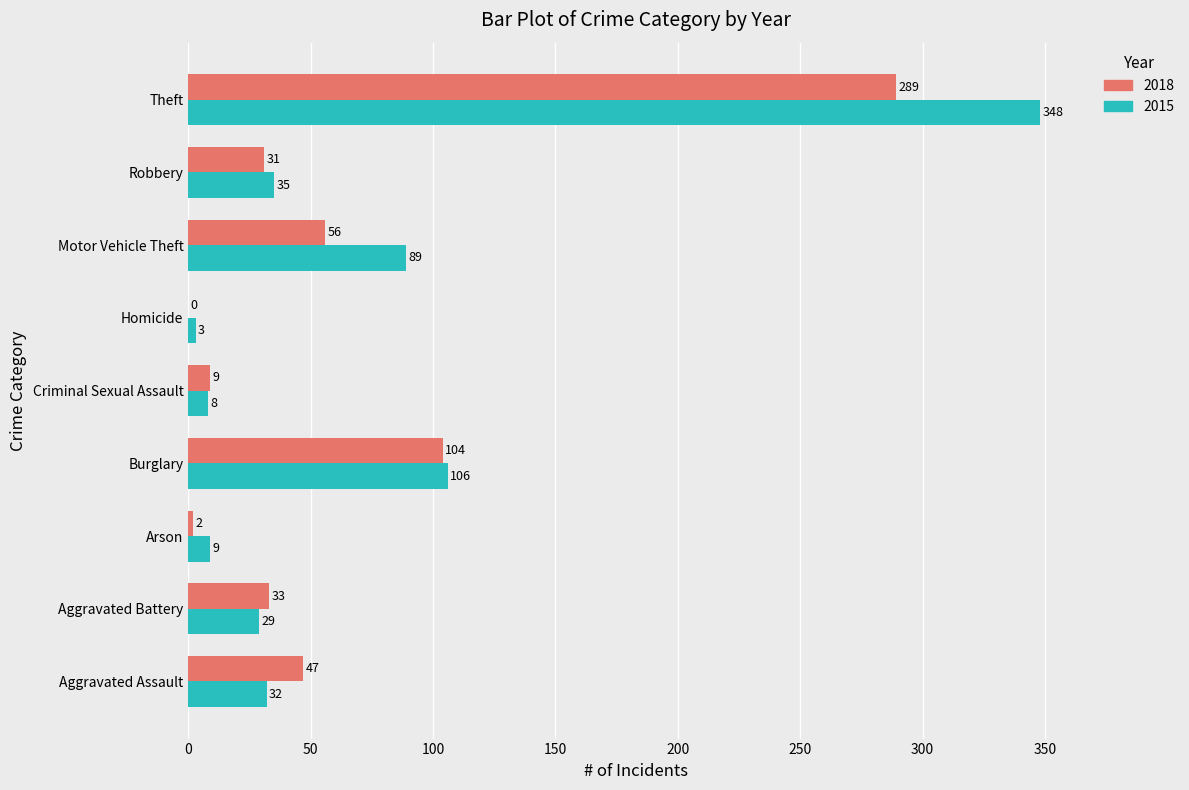

The value of 2015 at Burglary is 106. True or false?

True